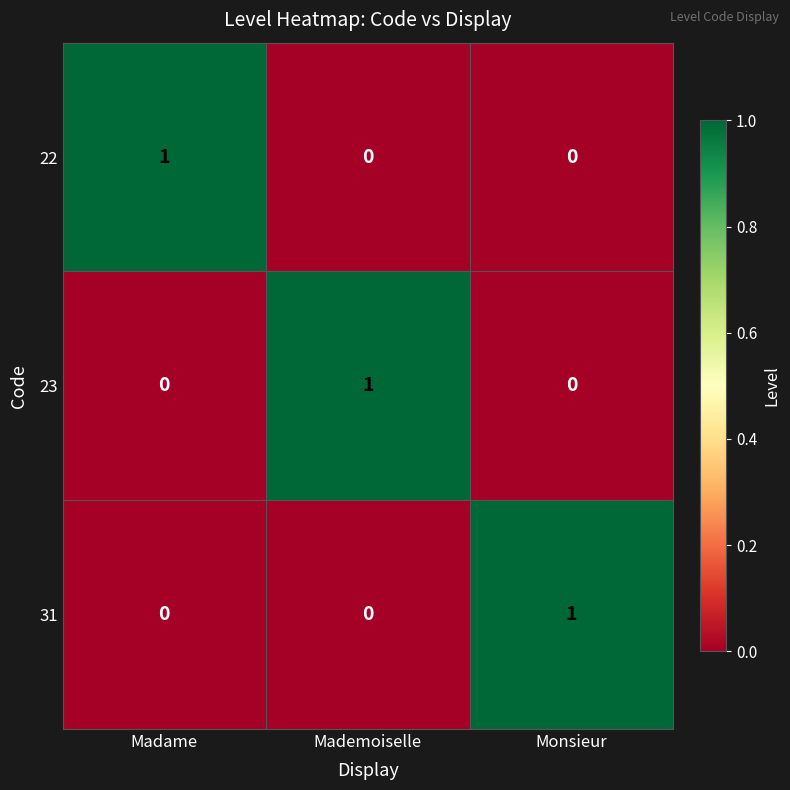

Reading left to right, transcribe all the data shown in this chart.

22: 1	0	0
23: 0	1	0
31: 0	0	1